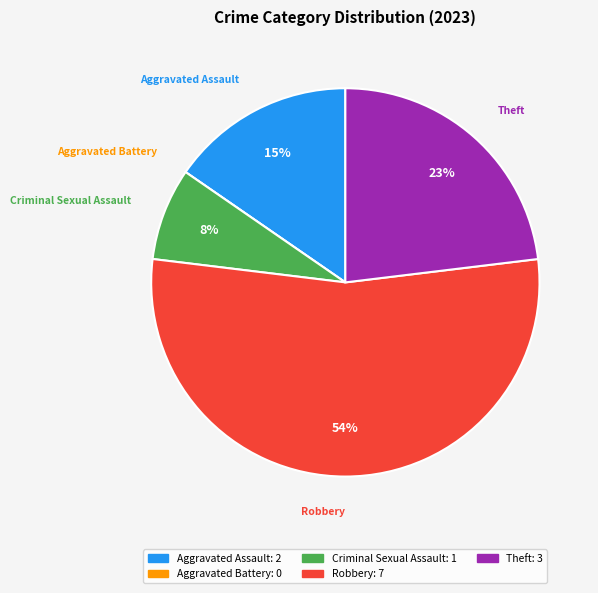

Combined, do Robbery and Aggravated Assault account for over 50%?

Yes